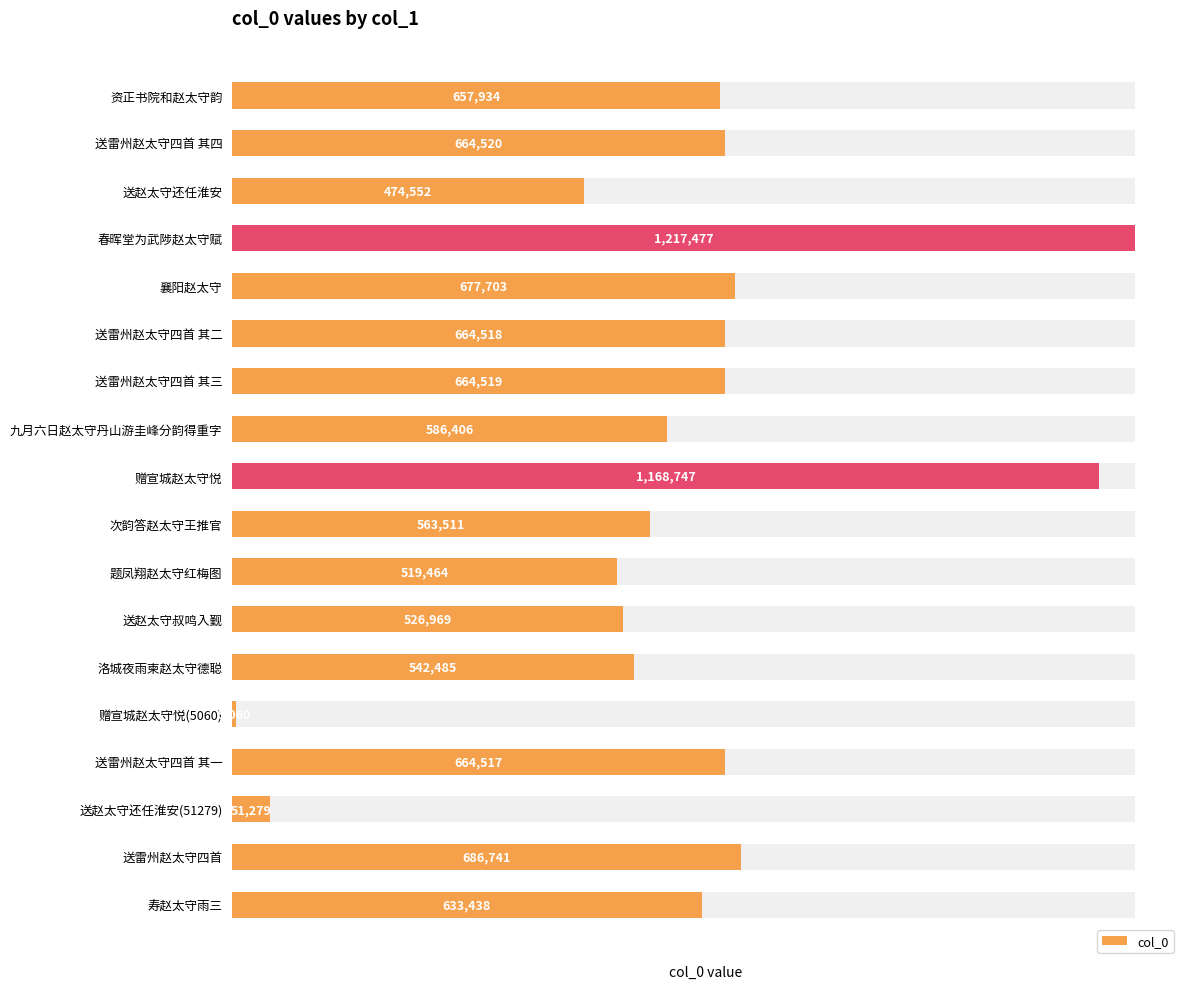

True or false: the data shows 51279 at 送赵太守还任淮安(51279).

True